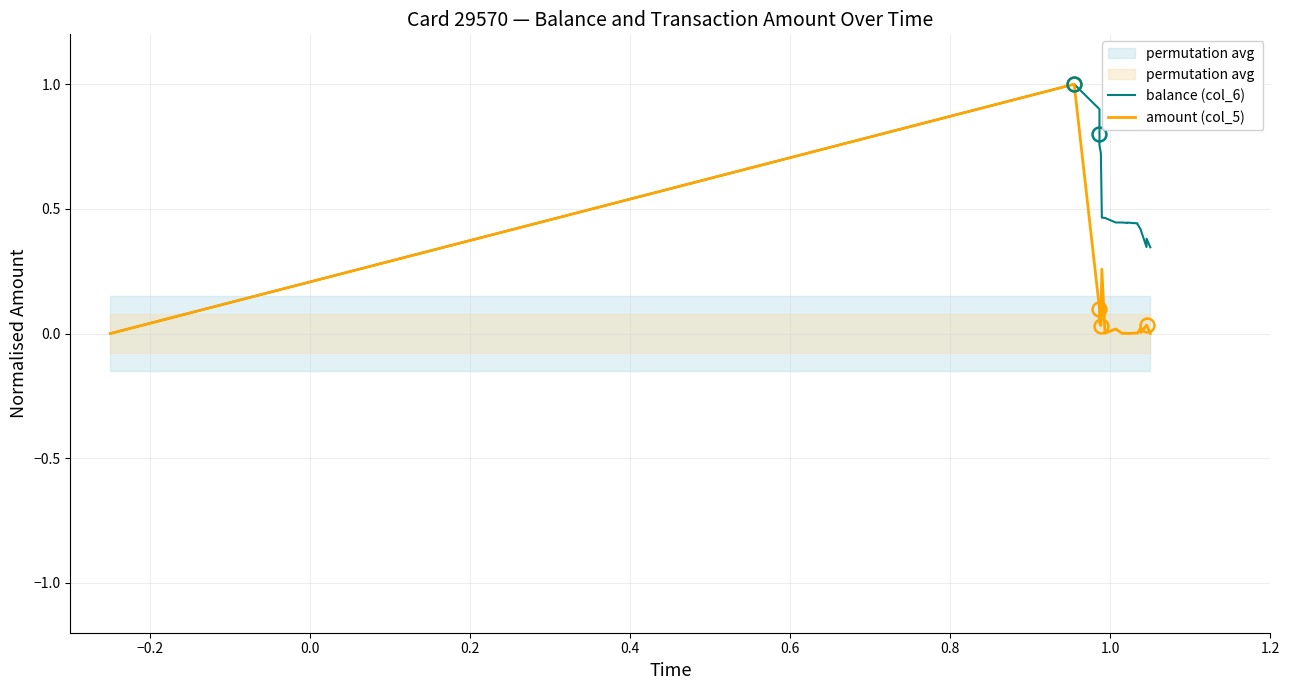

The value of amount (col_5) at 15 is 0.0. True or false?

False